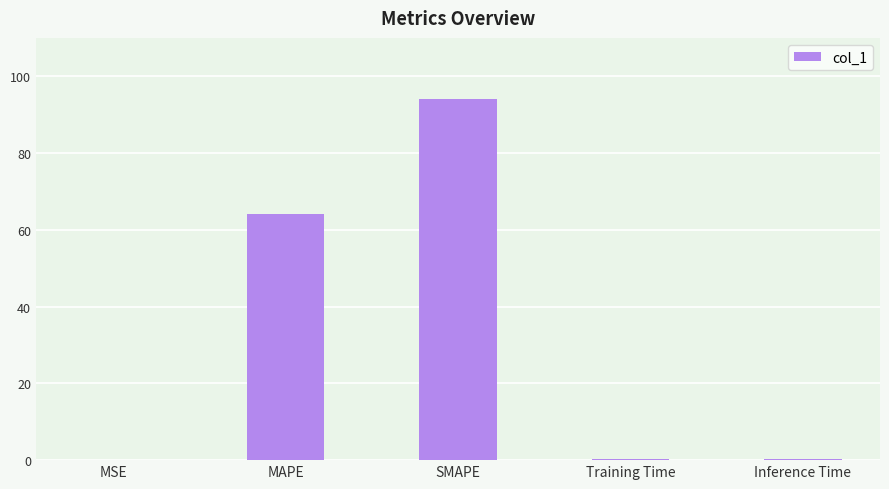

True or false: the data shows 0.0 at MSE.

True